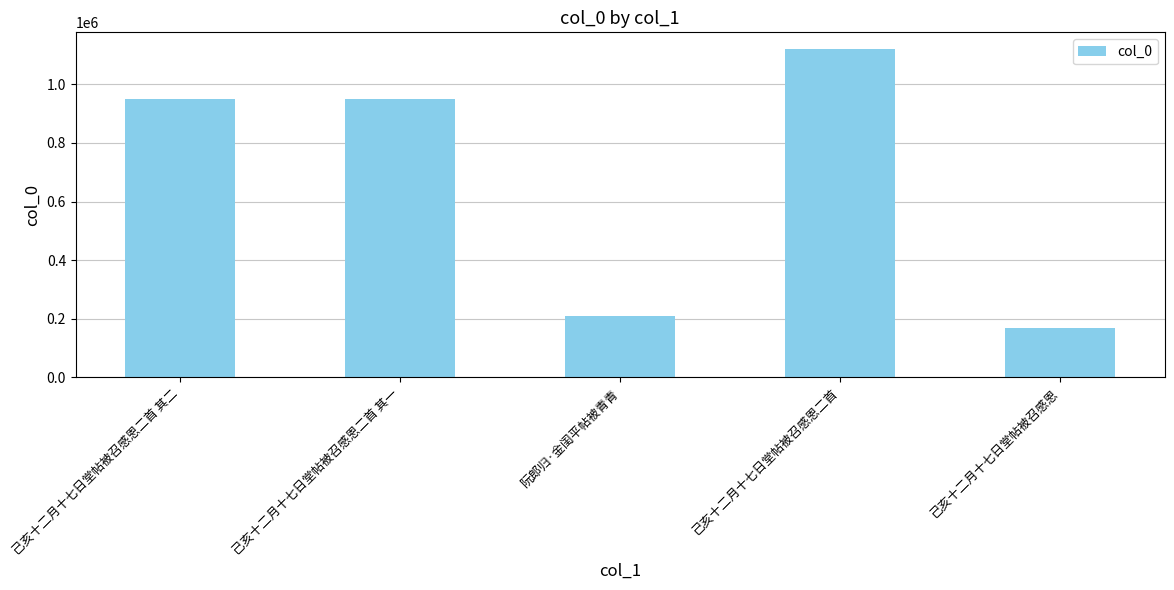

What is the sum of all values?

3400991